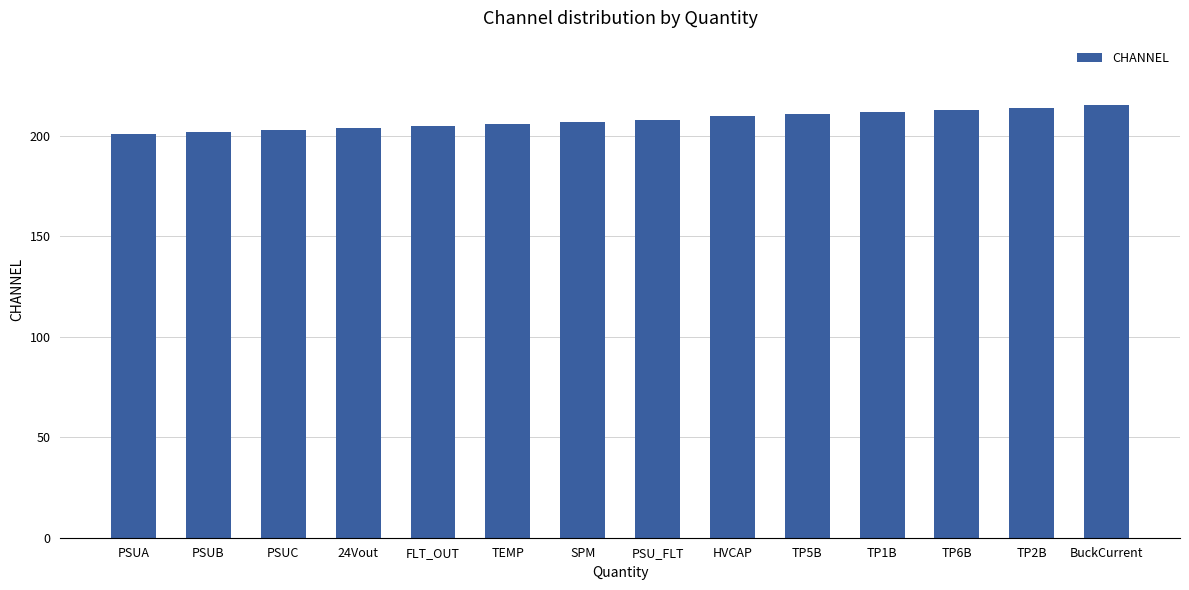

How many bars are there in total?

14